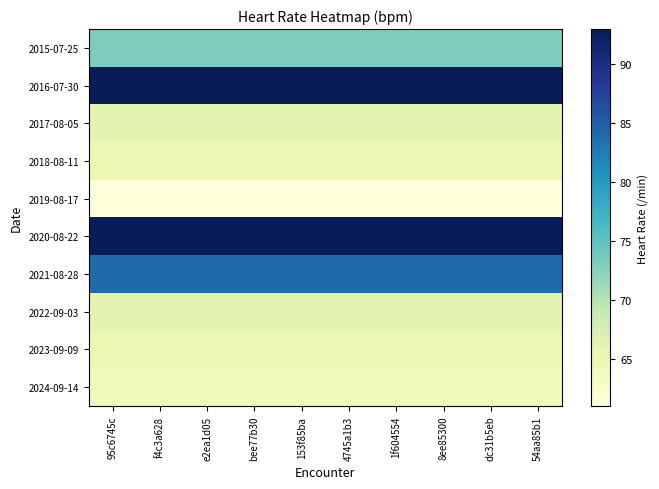

Which has a higher value, dc31b5eb or 8ee85300?

dc31b5eb